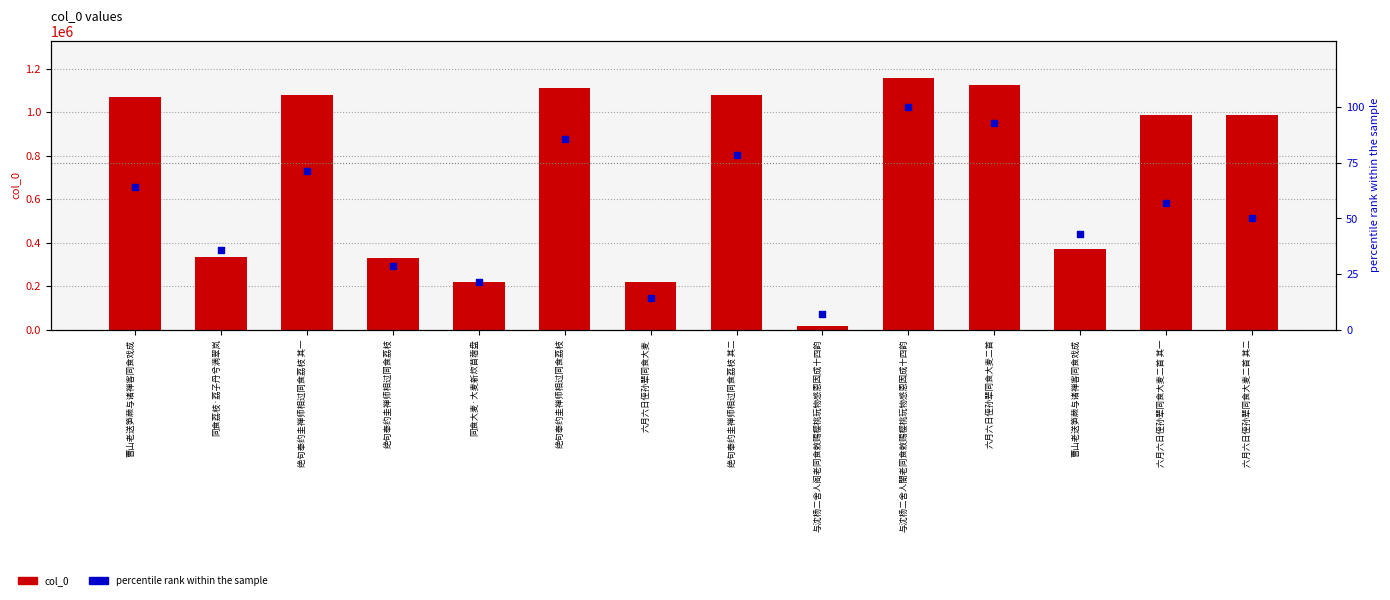

What is the total value across all series at 同食荔枝·荔子丹兮满翠岚?

331678.7